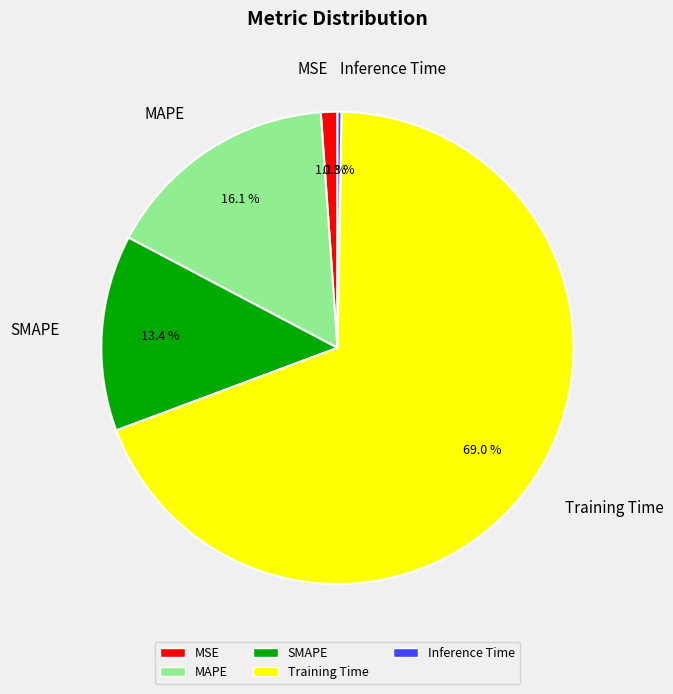

Which category has the biggest portion of the pie?

Training Time